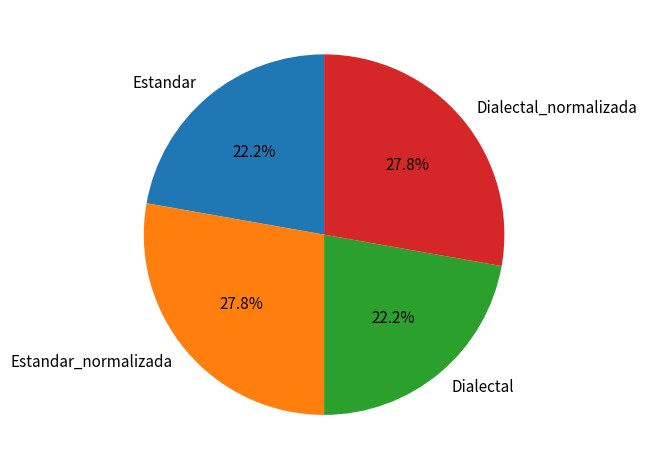

Between Dialectal_normalizada and Estandar, which is larger?

Dialectal_normalizada